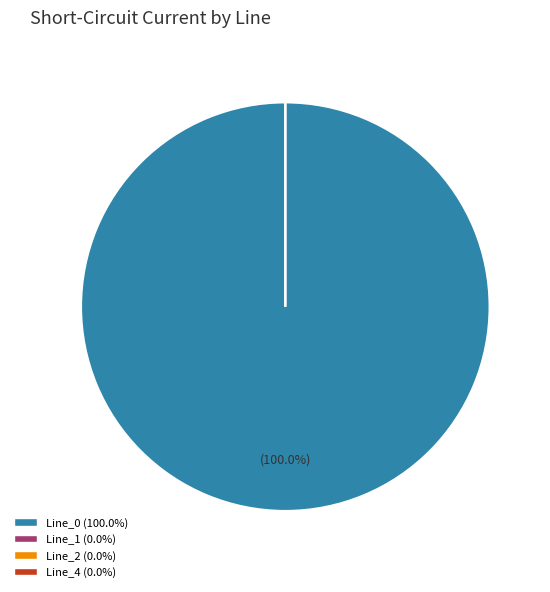

Is it true that Line_1 is 1% of the pie?

False